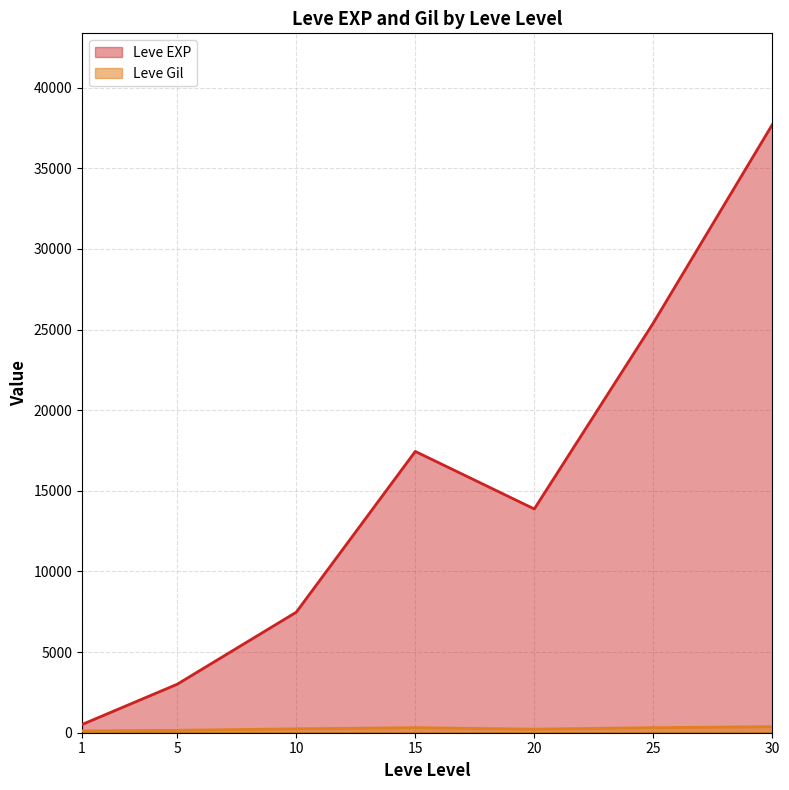

List the series in order of their overall mean, lowest first.

Leve Gil, Leve EXP